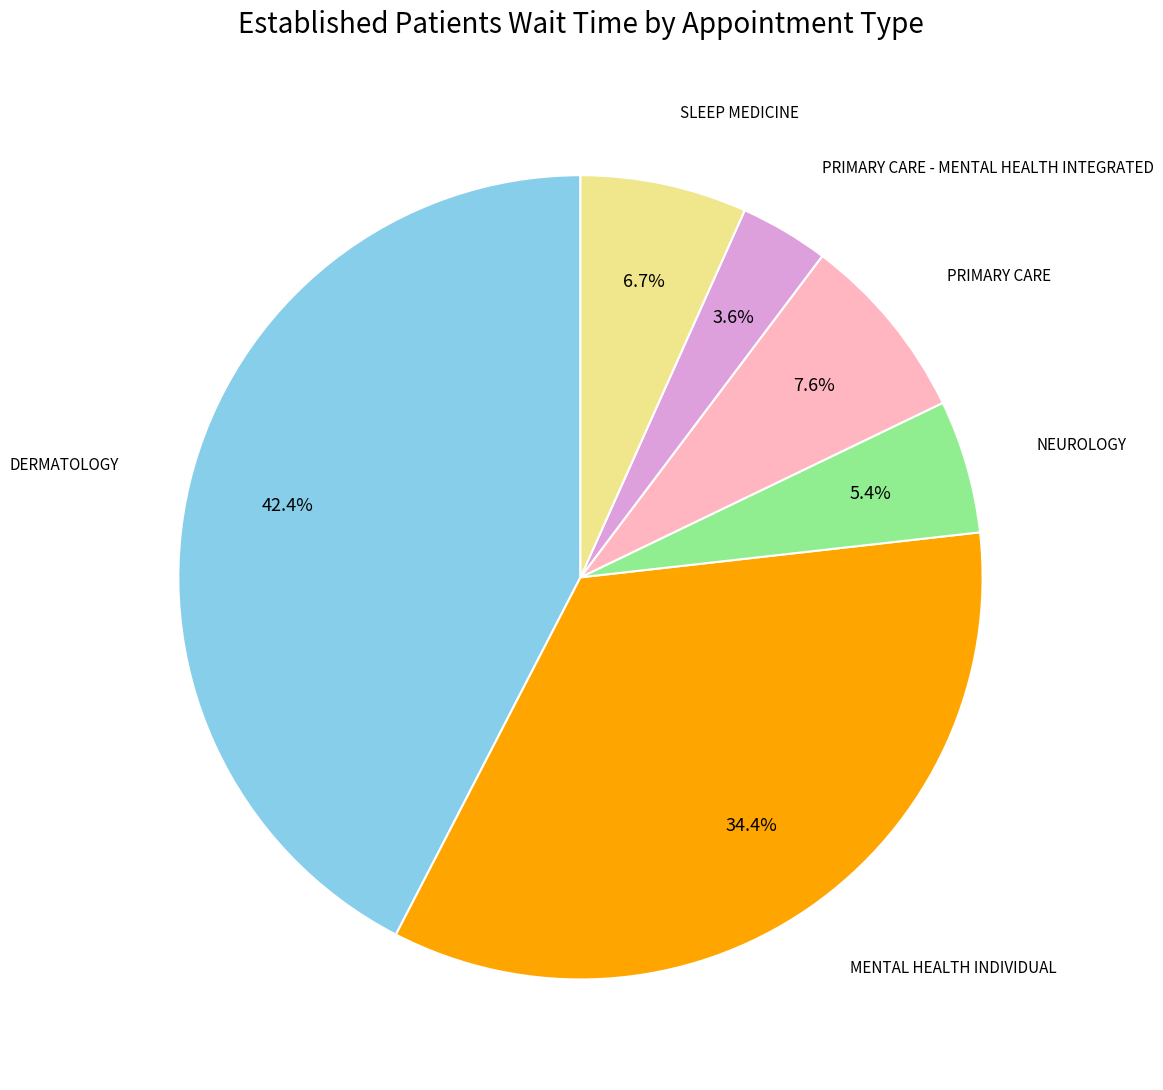

Is there any slice that represents more than half of the pie?

No